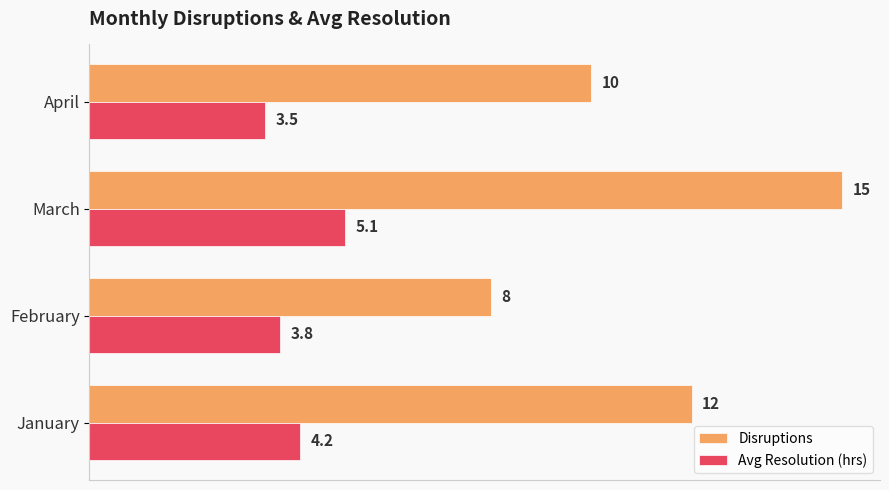

Is it true that Avg Resolution (hrs) equals 3.8 at February?

True